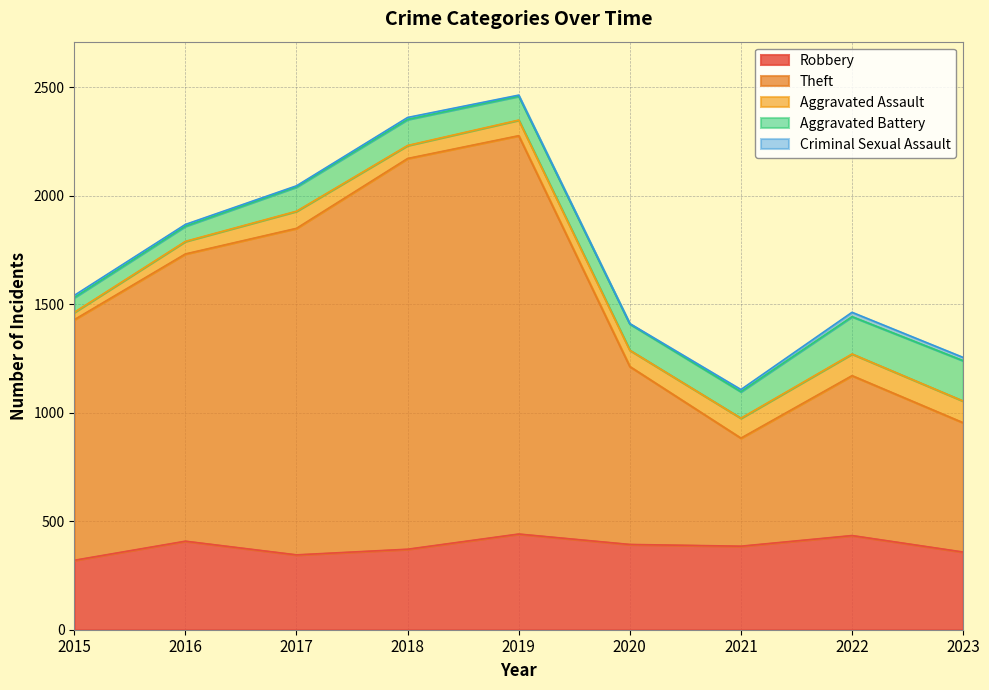

Between 2018 and 2019, which series saw the biggest shift?

Robbery